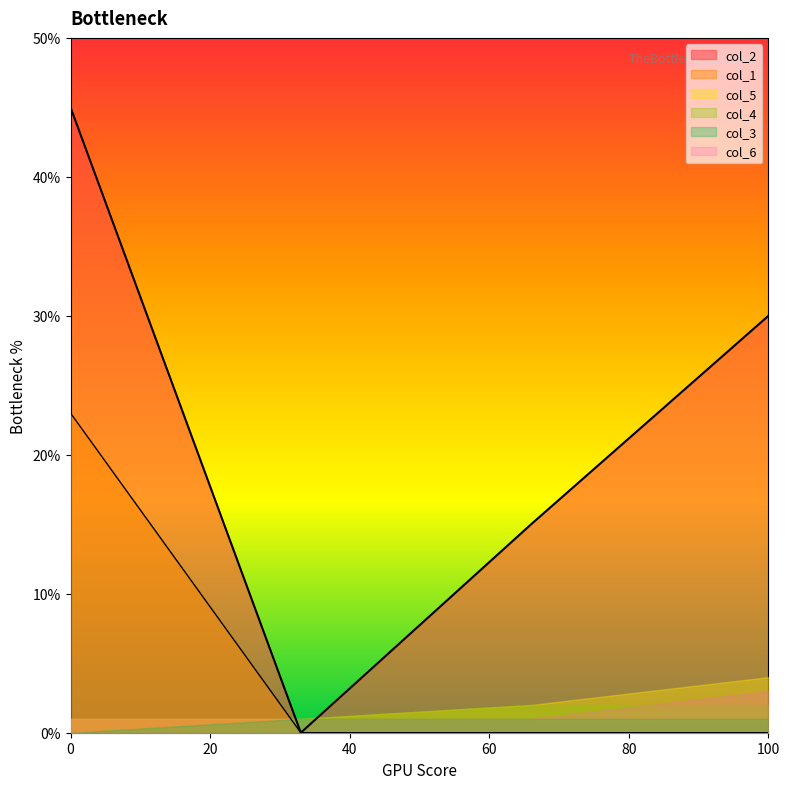

How many values in col_3 are above zero?

3